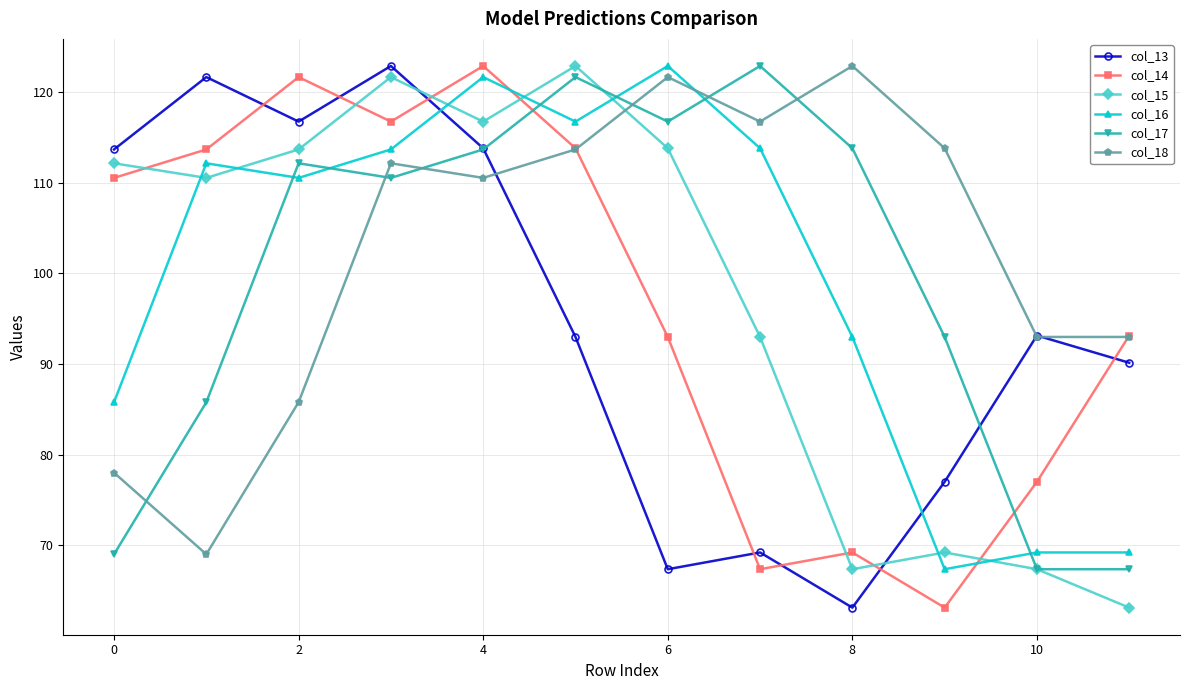

What is the value of the col_16 point at the 2nd from the left?

112.1